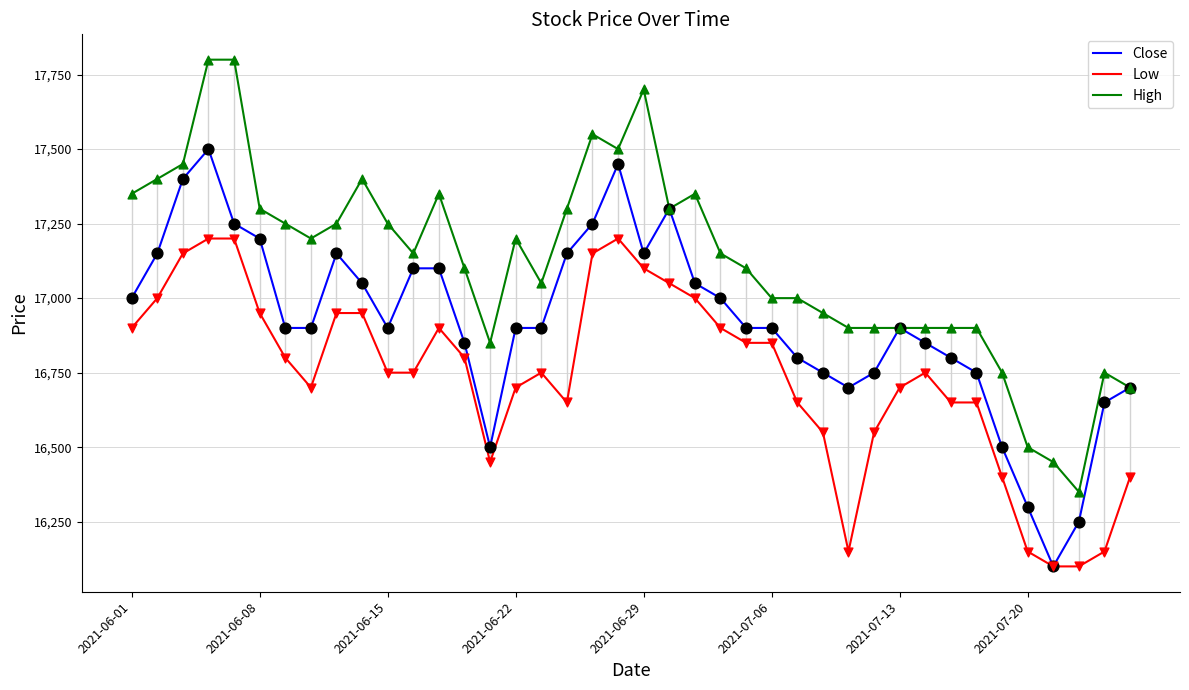

Which series has the largest total across all categories?

High